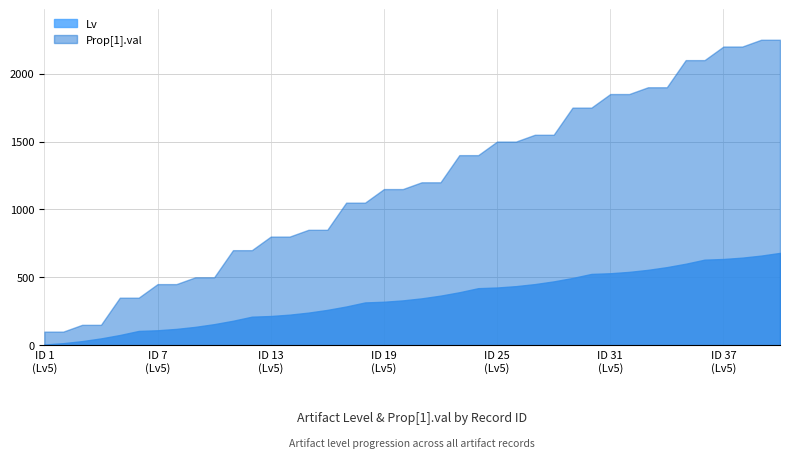

List the series in order of their overall mean, lowest first.

Lv, Prop[1].val